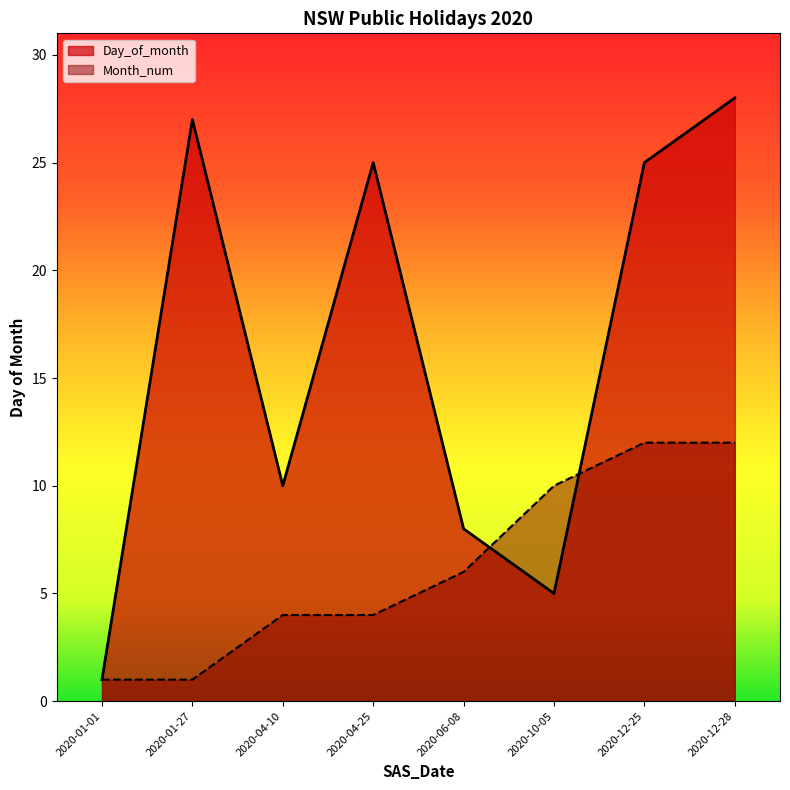

True or false: Month_num has more than 0 interior local peaks.

False